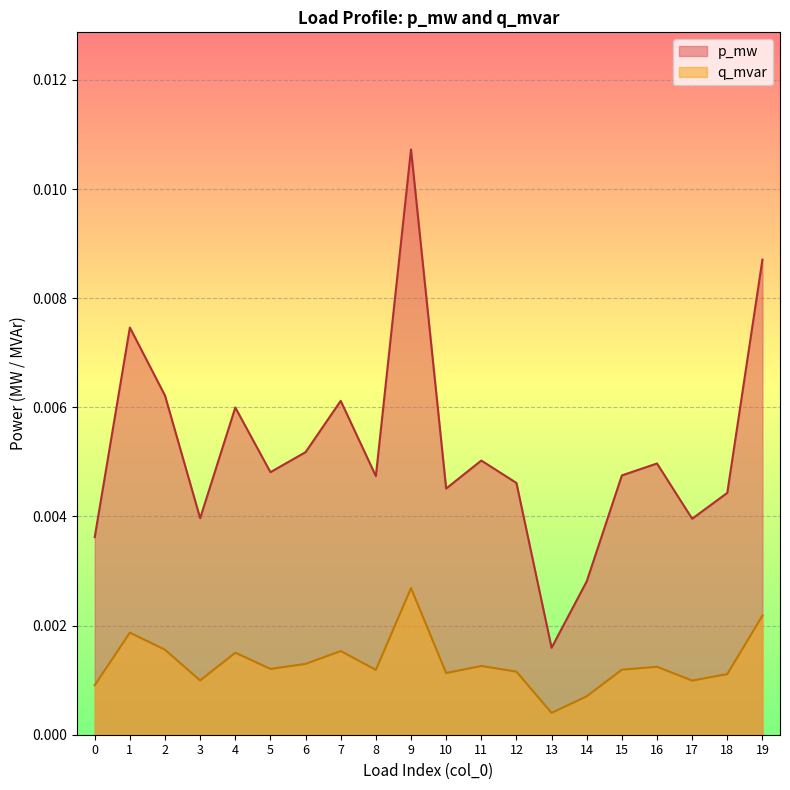

Which series changed the most between 4 and 9?

p_mw